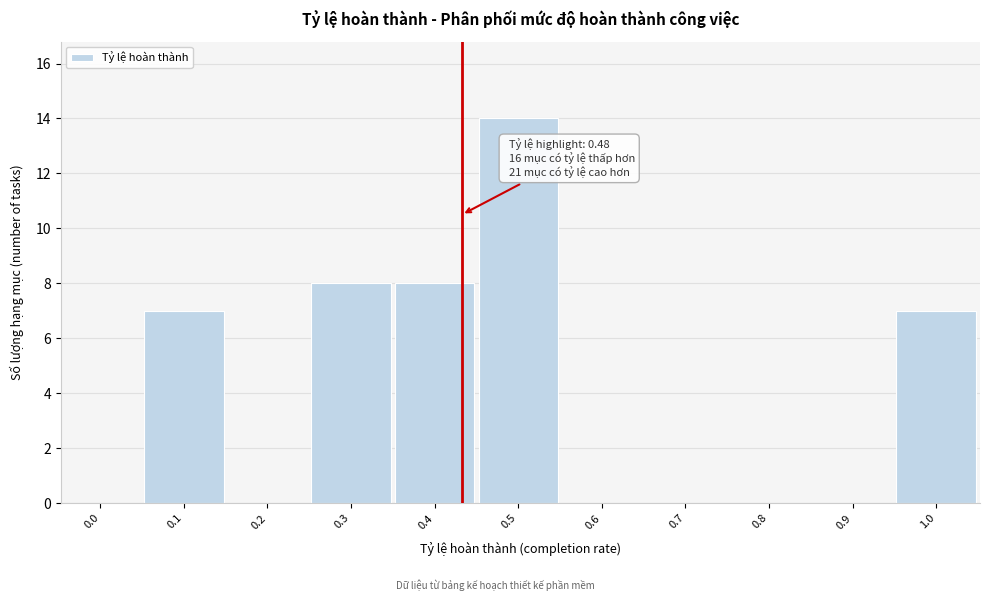

Reading left to right, list all the values displayed in this chart.

0.0=0	0.1=7	0.2=0	0.3=8	0.4=8	0.5=14	0.6=0	0.7=0	0.8=0	0.9=0	1.0=7